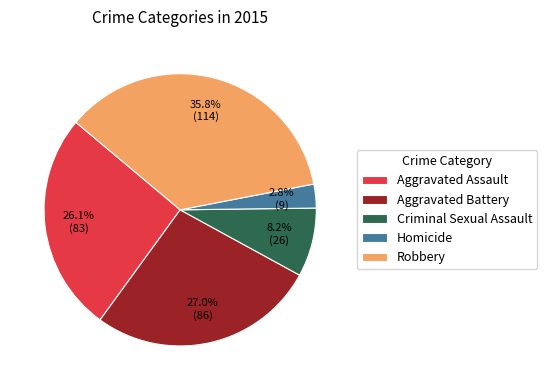

Count the number of slices in the pie.

5